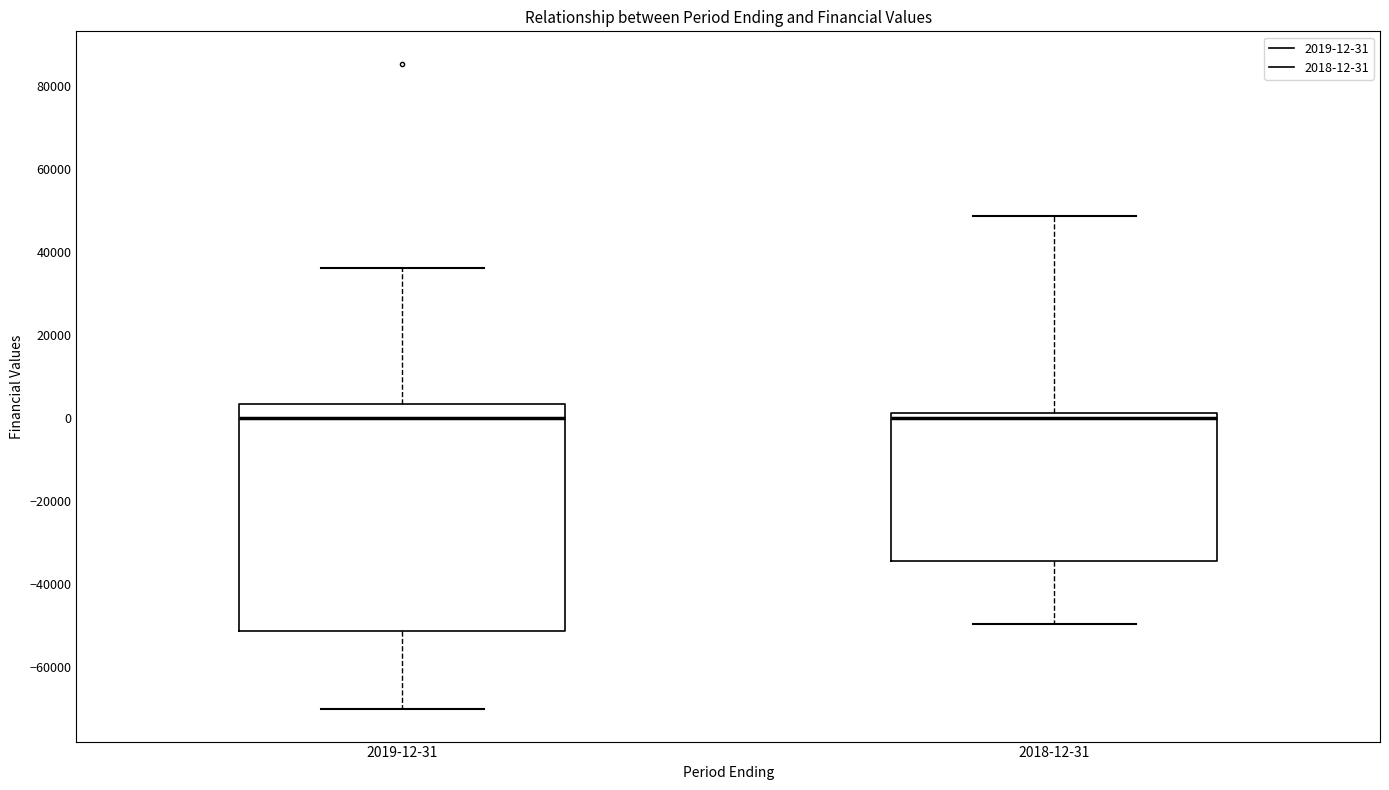

Which box is the tallest, from its lower edge to its upper edge?

2019-12-31